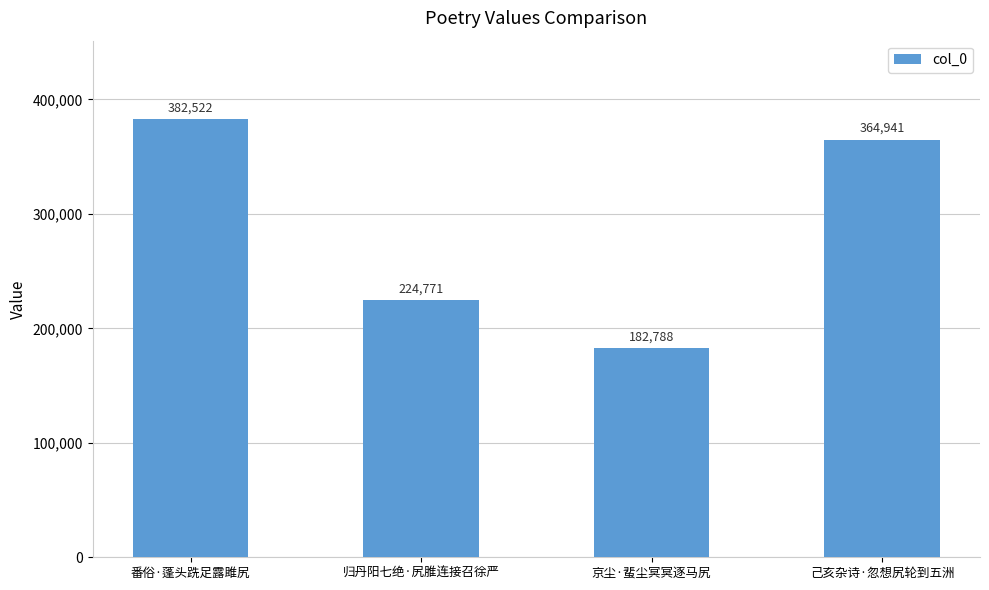

The chart shows a value of 112878 at 京尘·蜚尘冥冥逐马尻. True or false?

False